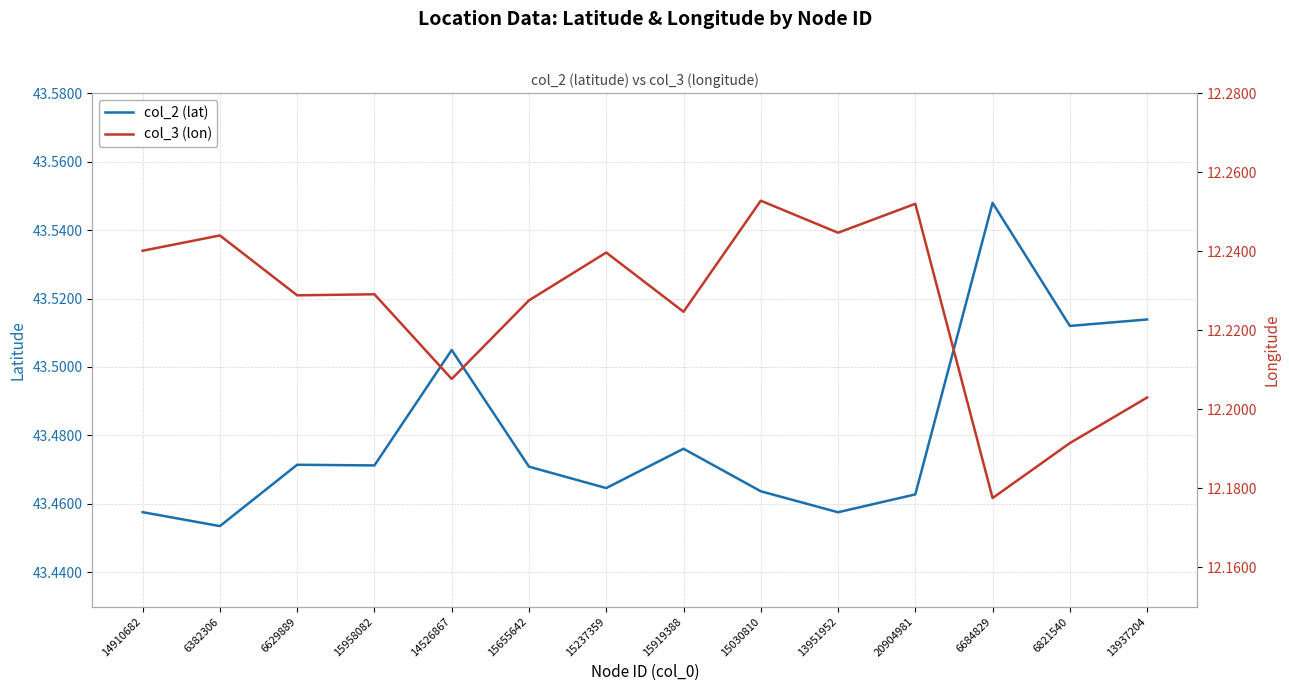

True or false: col_2 (lat) and col_3 (lon) cross at least once.

False